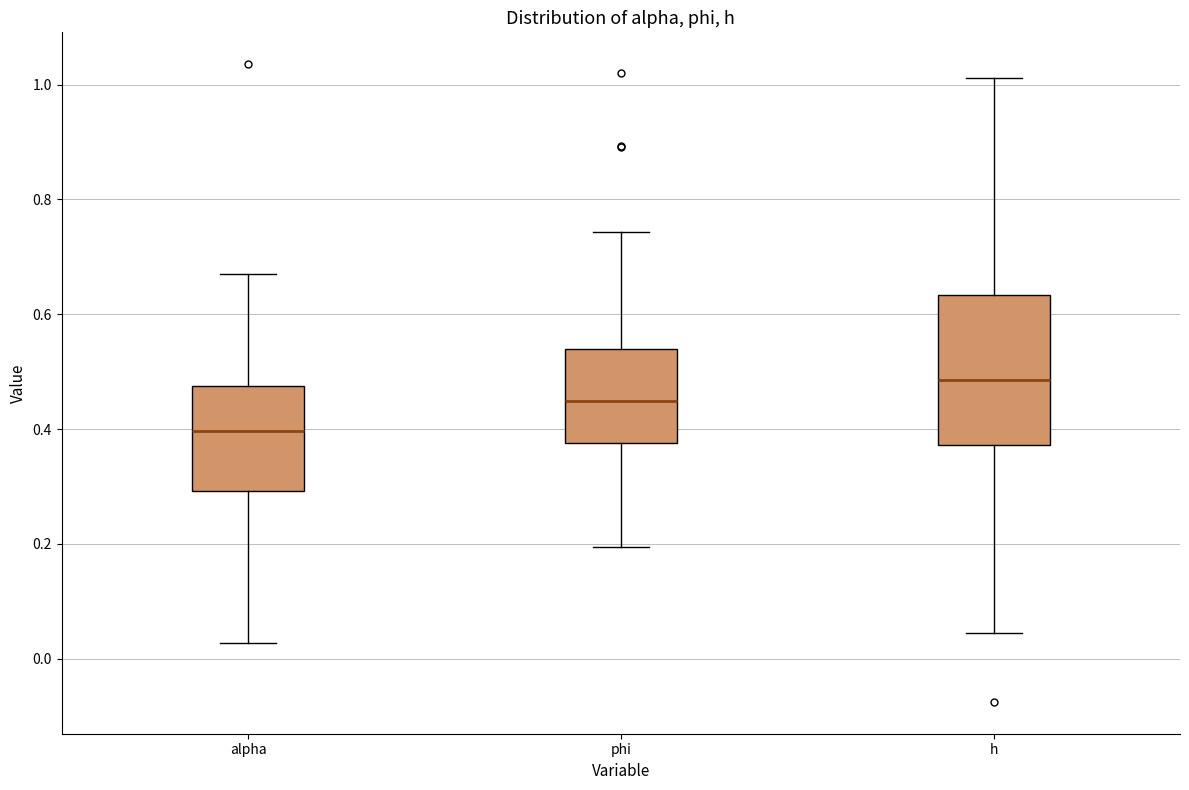

Where is the upper edge of the box for phi on the y-axis? The values are not printed on the chart, so give them approximately, as read against the axis.

0.54